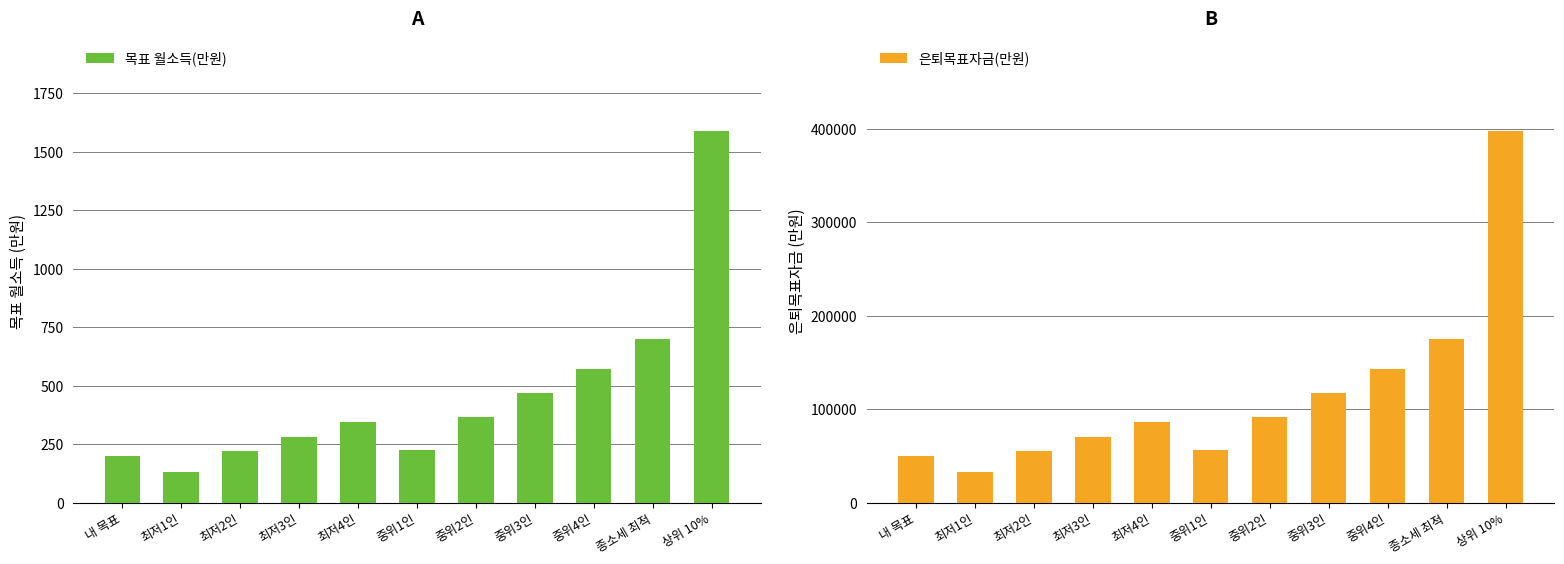

List the series in order of their overall mean, lowest first.

목표 월소득(만원), 은퇴목표자금(만원)